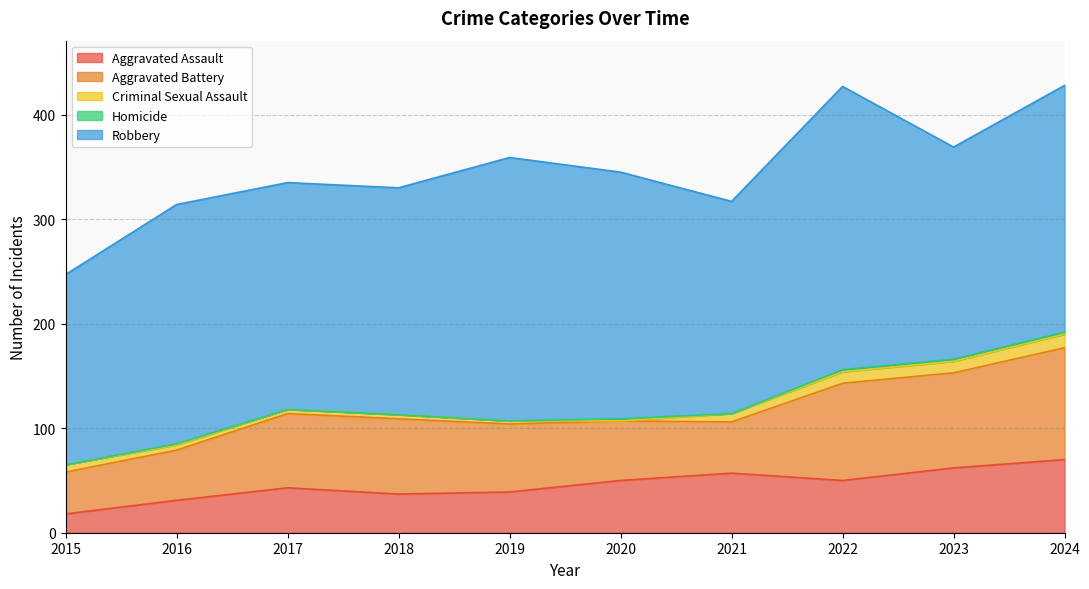

Where is Robbery nearest to the value 226?

2016